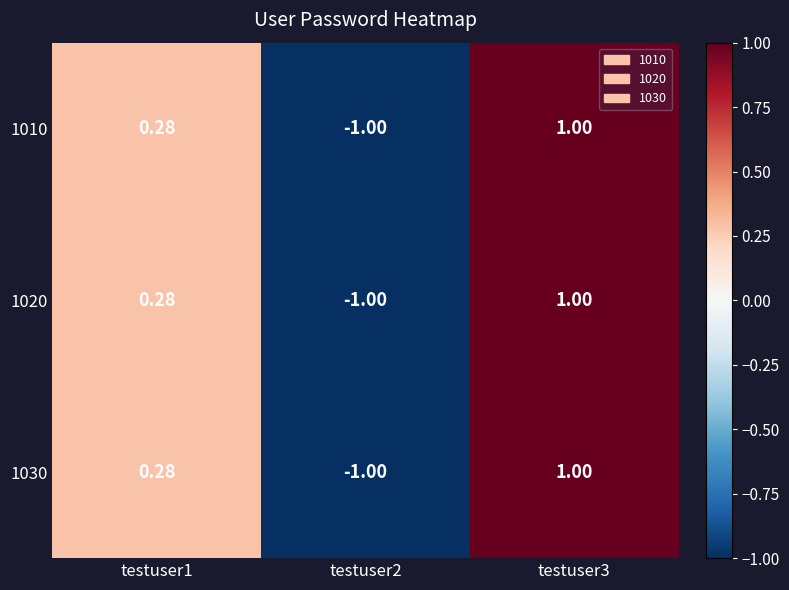

How many data points in 1030 are above 0?

2